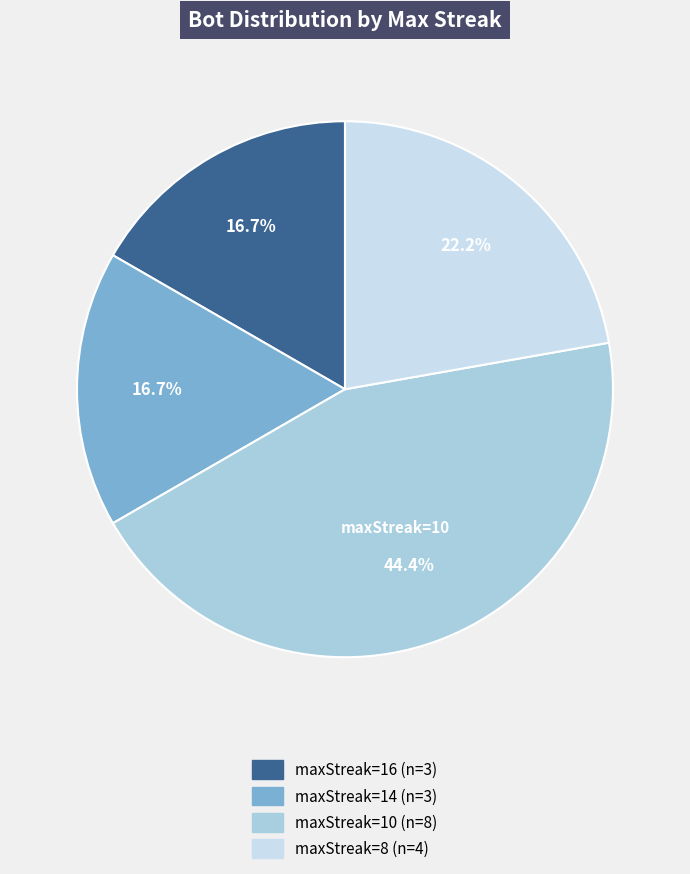

Count the number of slices in the pie.

4